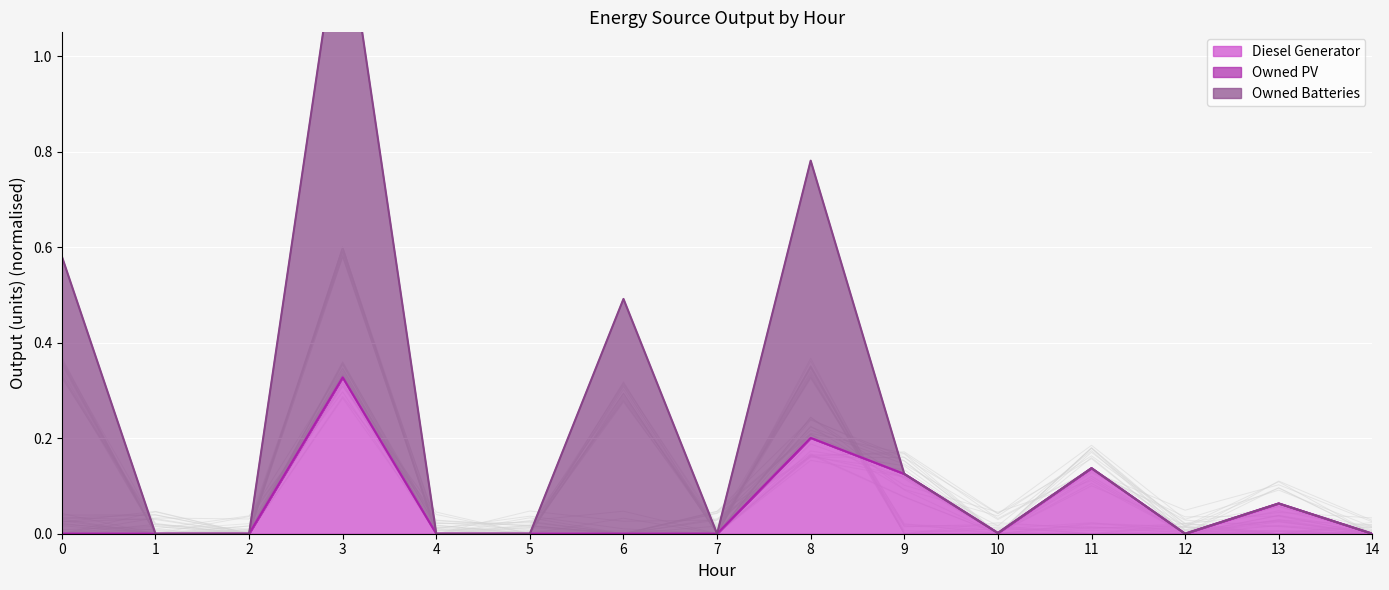

Is the value of Diesel Generator at 12 greater than the value of Owned Batteries at 8?

No